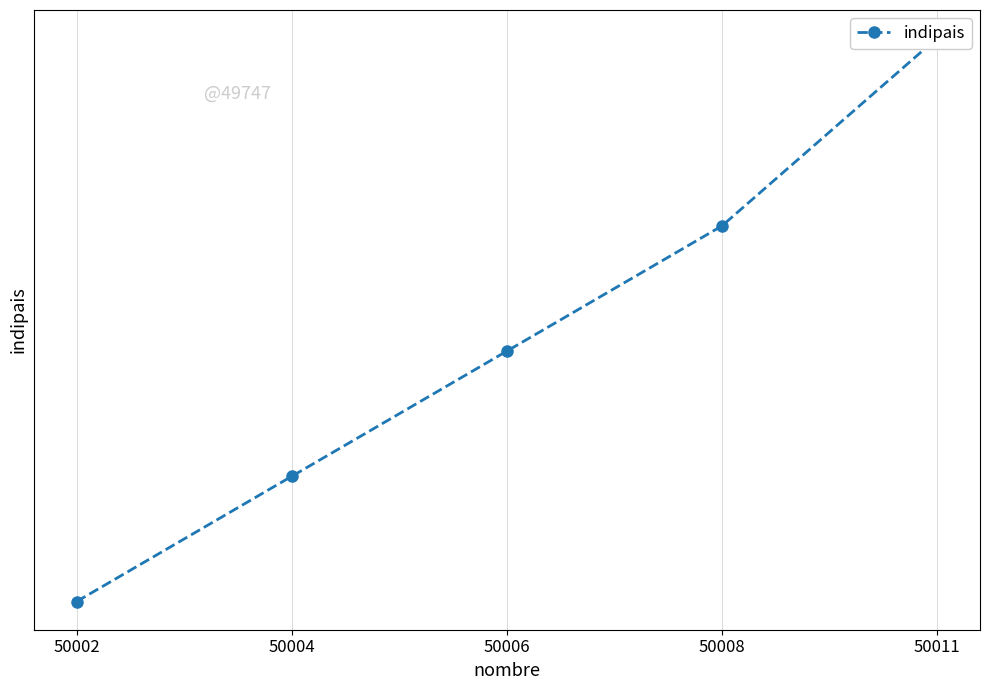

What is the average value?

50006